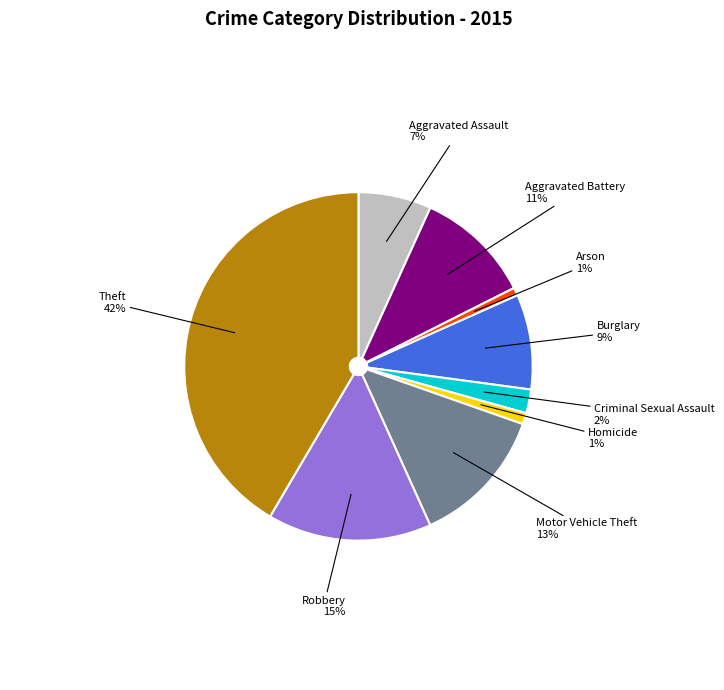

Count the number of slices in the pie.

9